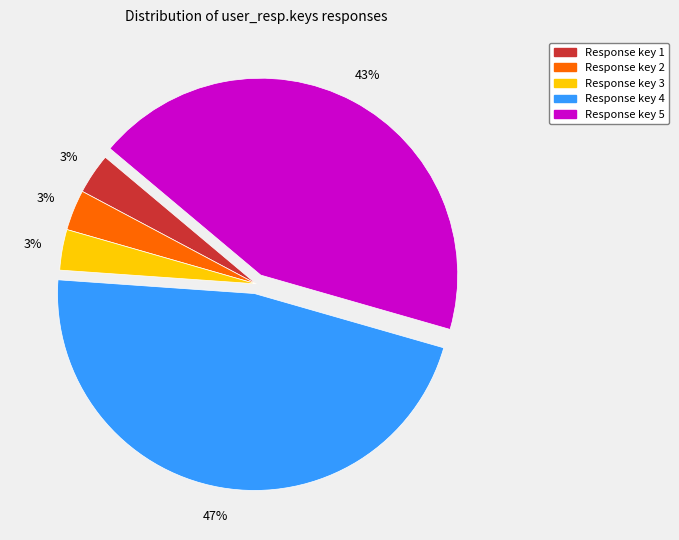

To the nearest percent, what is the average slice percentage?

20%